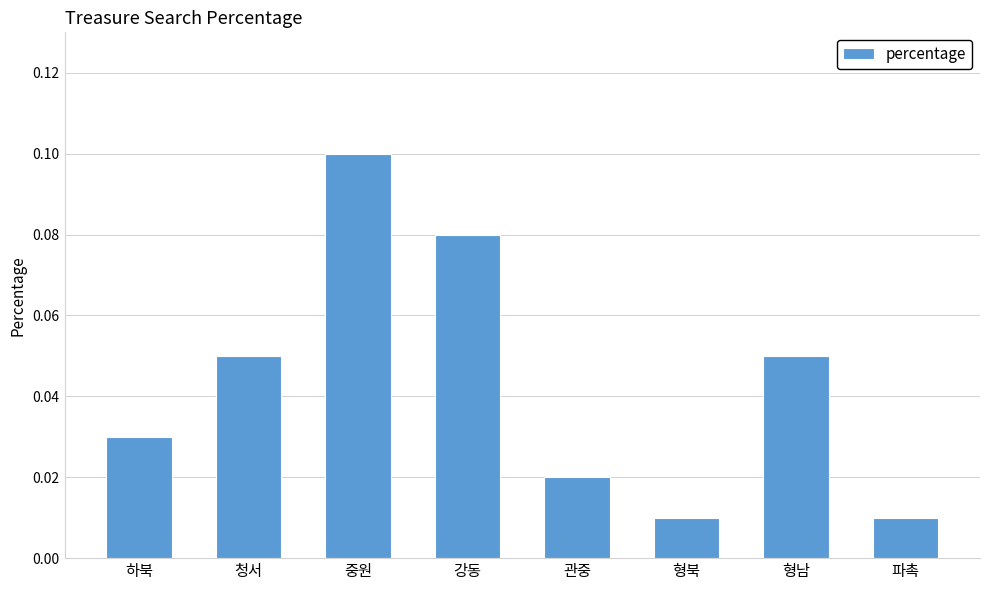

What is the label of the 3rd bar from the left?

중원